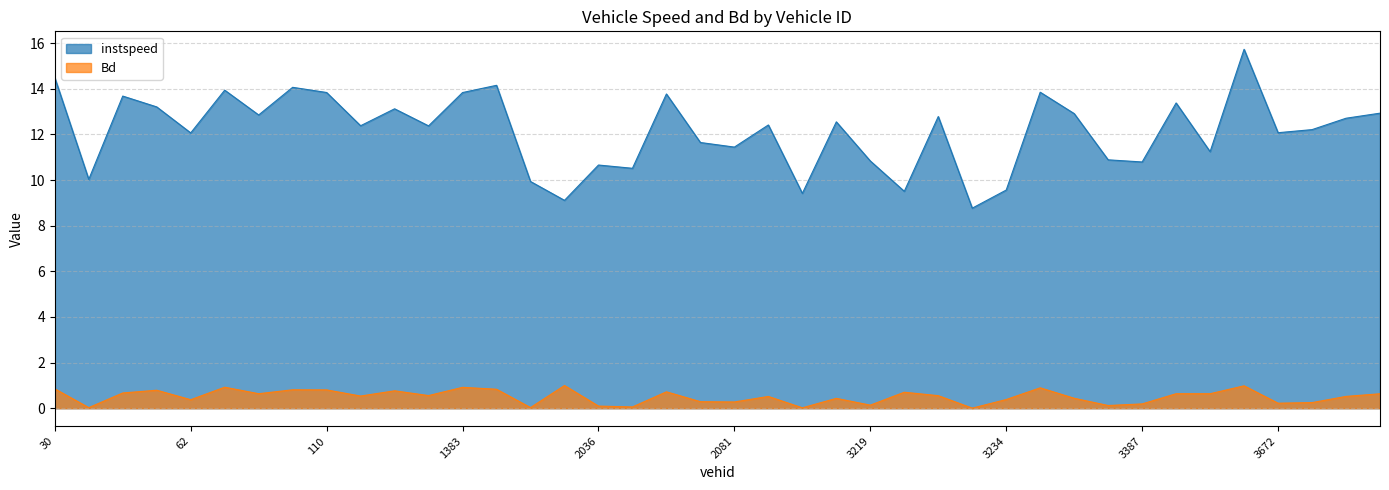

Does the chart have visible grid lines?

Yes